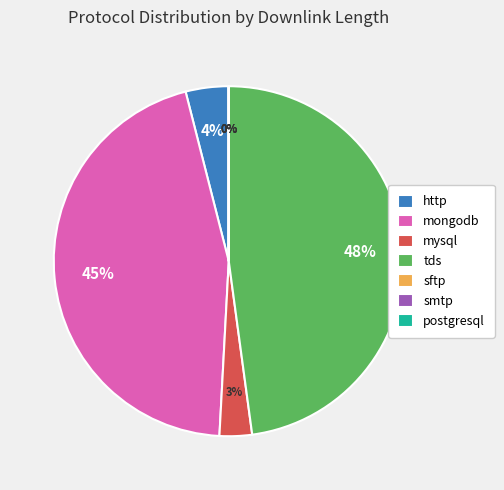

Is it true that tds is 48% of the pie?

True